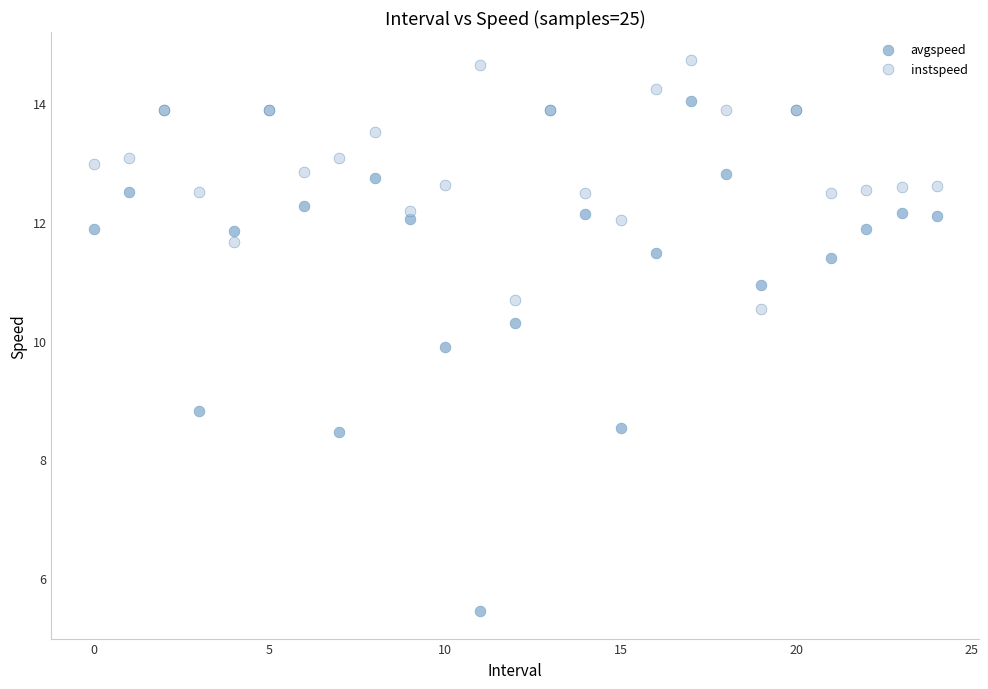

Which series has the widest spread of Y values?

avgspeed